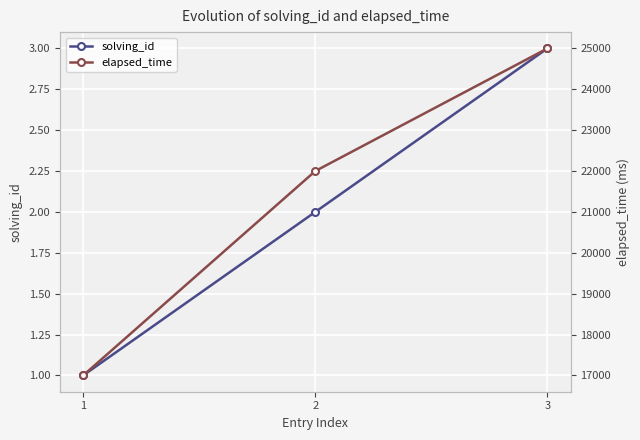

What are all the series names shown in the legend?

solving_id, elapsed_time